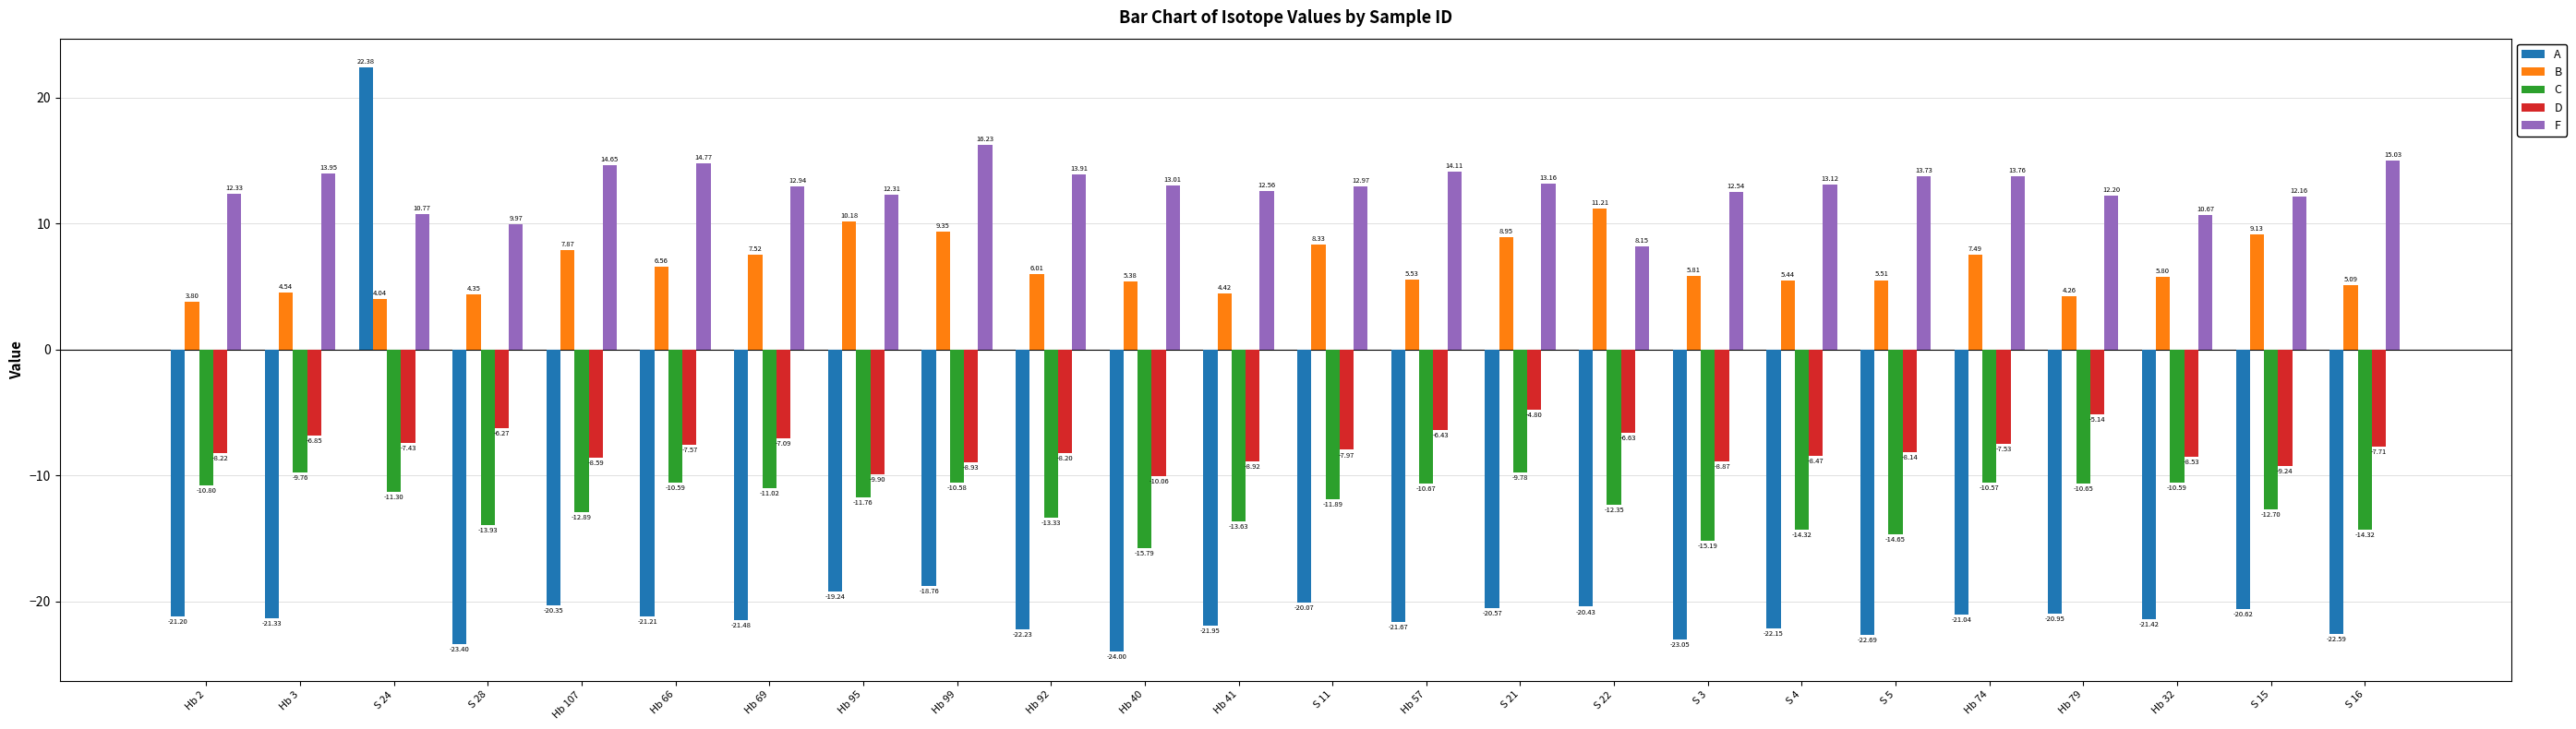

True or false: C has a value of -18.3 at S 11.

False